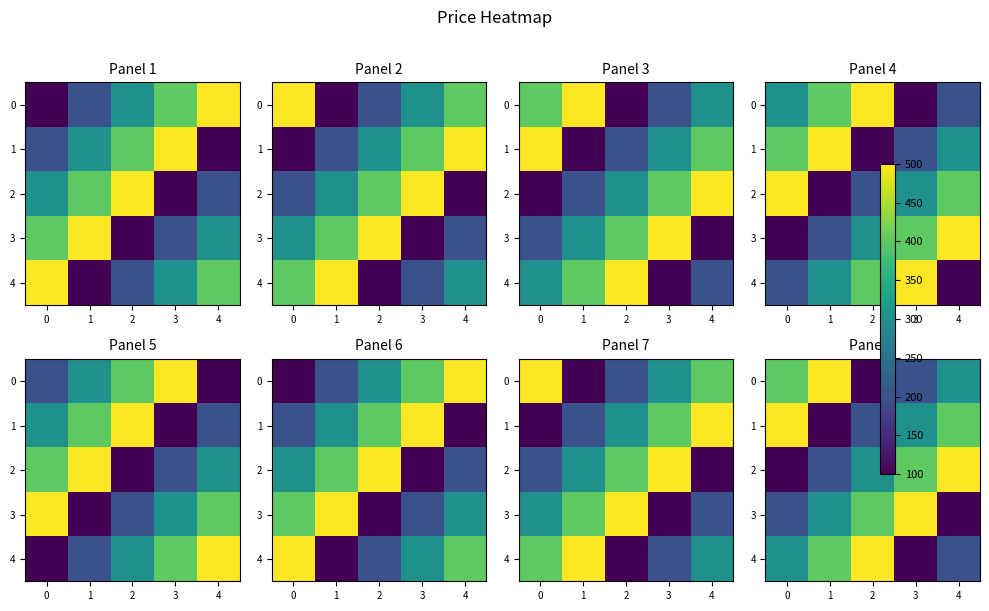

What is the difference between the maximum and second lowest values in the 4 series?

300